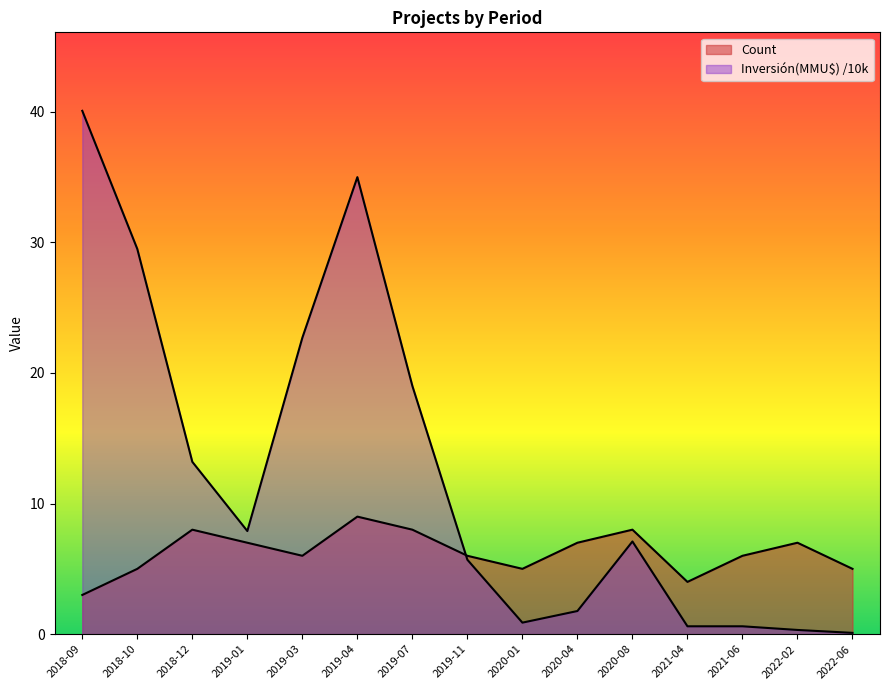

Reading left to right, list all the values displayed in this chart.

Count: 2018-09=3.0	2018-10=5.0	2018-12=8.0	2019-01=7.0	2019-03=6.0	2019-04=9.0	2019-07=8.0	2019-11=6.0	2020-01=5.0	2020-04=7.0	2020-08=8.0	2021-04=4.0	2021-06=6.0	2022-02=7.0	2022-06=5.0
Inversión(MMU$): 2018-09=40.1	2018-10=29.5	2018-12=13.2	2019-01=7.9	2019-03=22.7	2019-04=35.0	2019-07=19.0	2019-11=5.7	2020-01=0.9	2020-04=1.8	2020-08=7.1	2021-04=0.6	2021-06=0.6	2022-02=0.3	2022-06=0.1